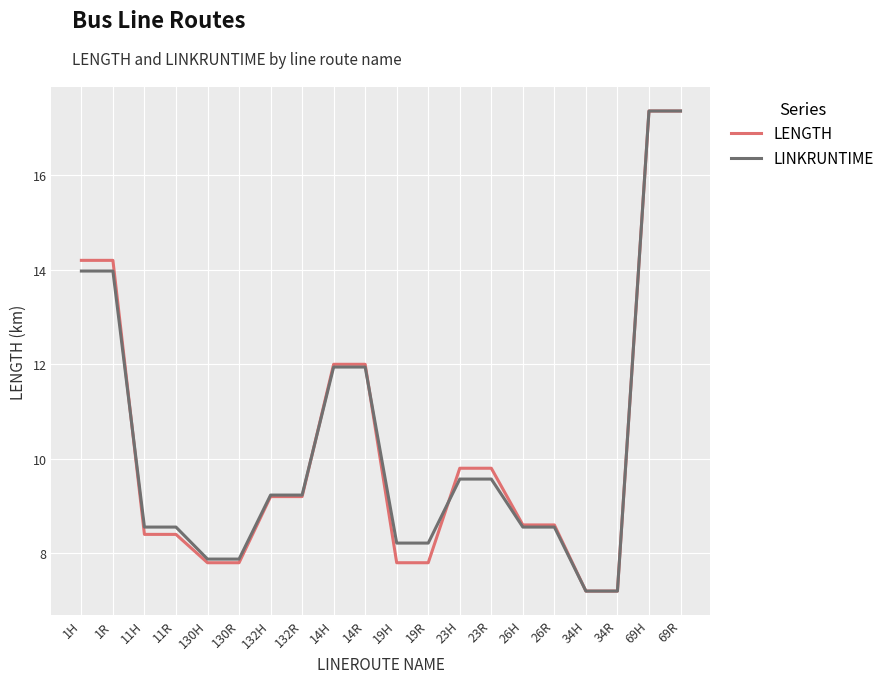

Between 132R and 14R, which series saw the biggest shift?

LENGTH